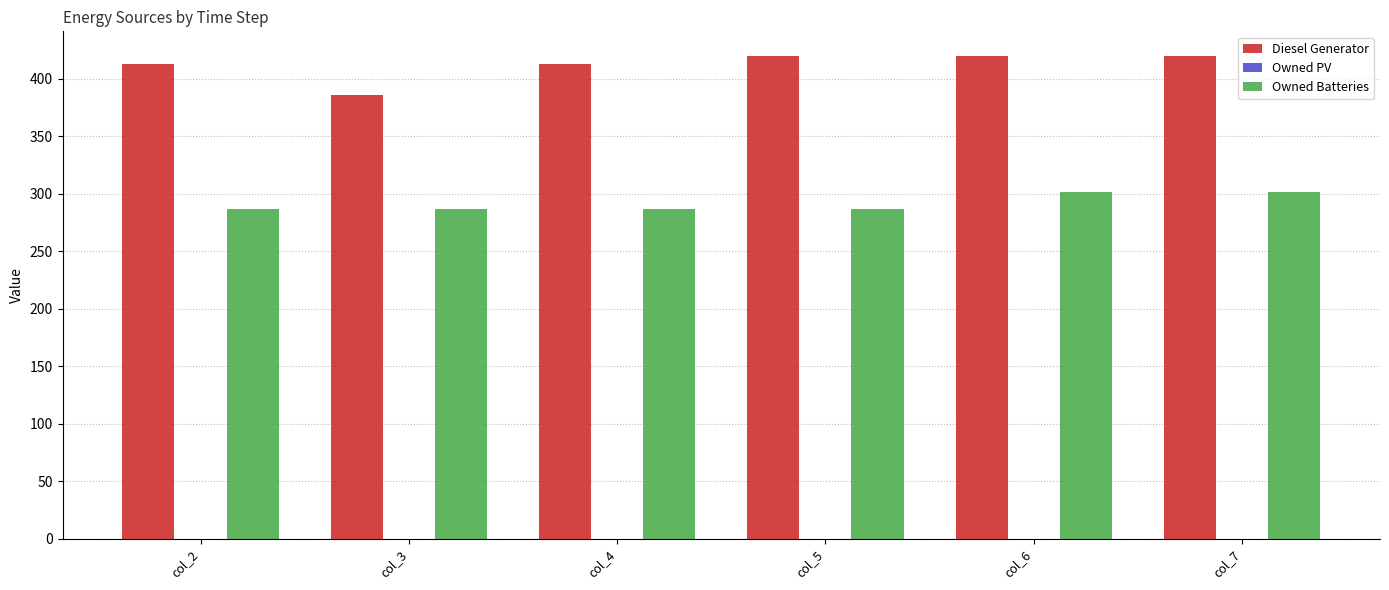

How many categories are shown in the chart?

6